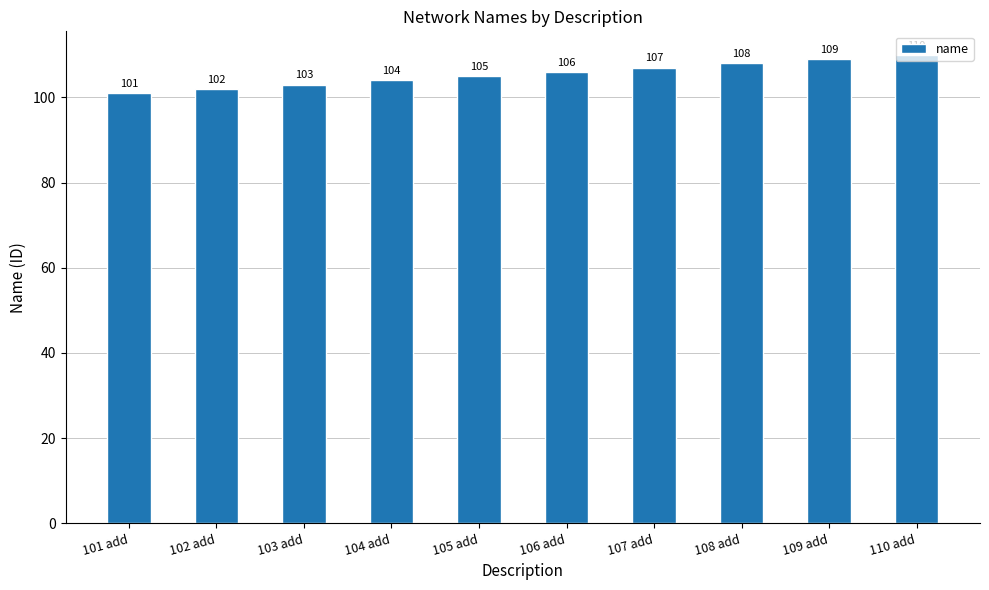

What is the maximum value shown in the chart?

110